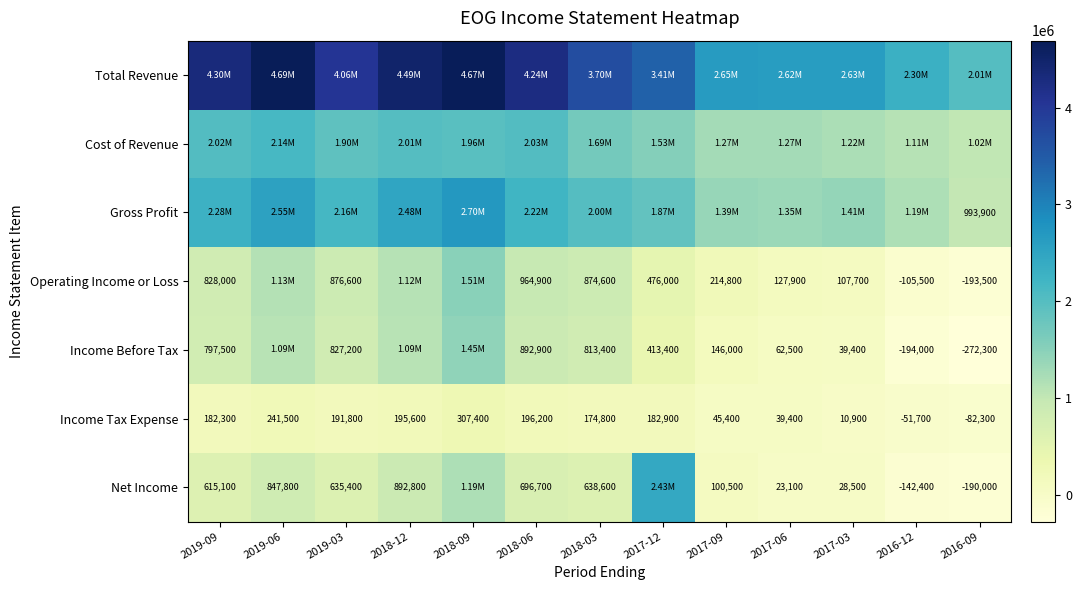

Which category has the highest value across all series?

2019-06